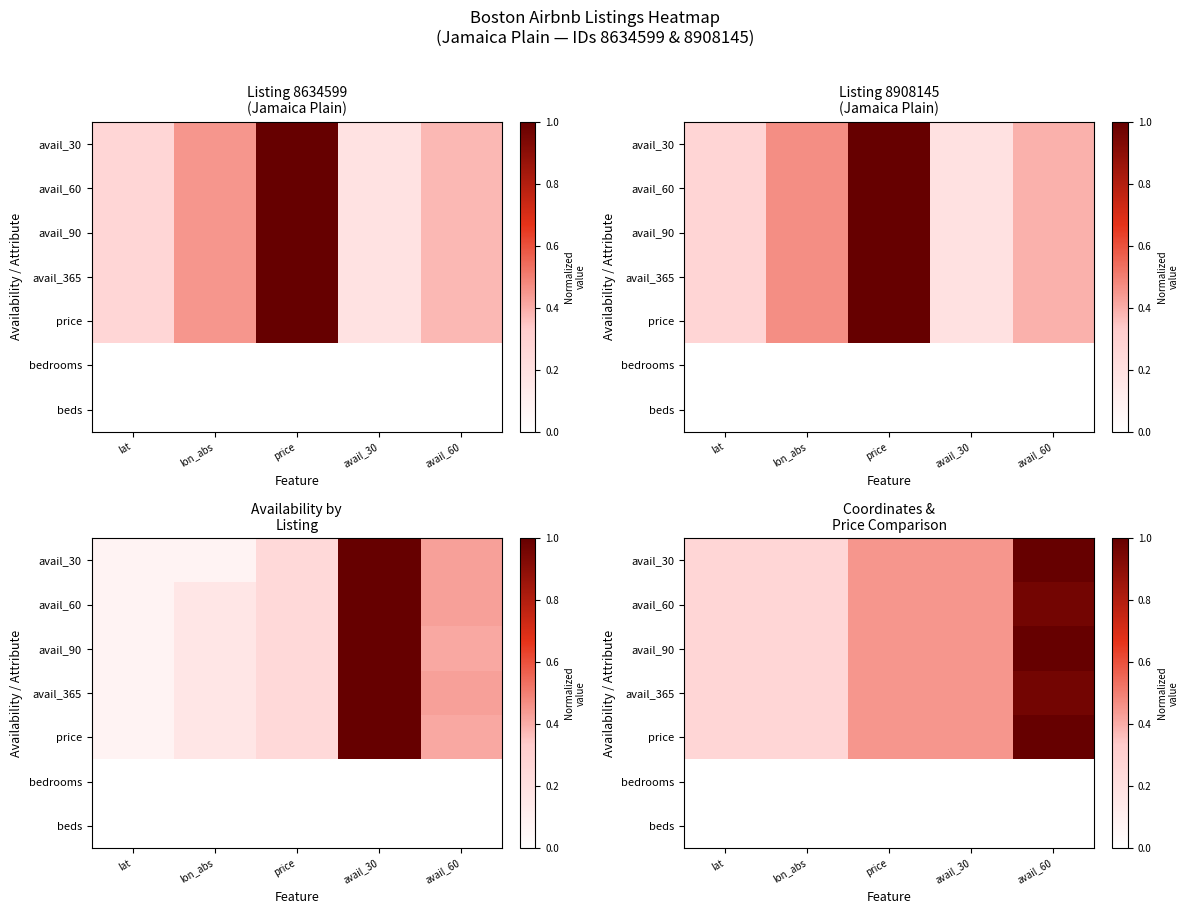

True or false: beds has a value of 0.0 at price.

True